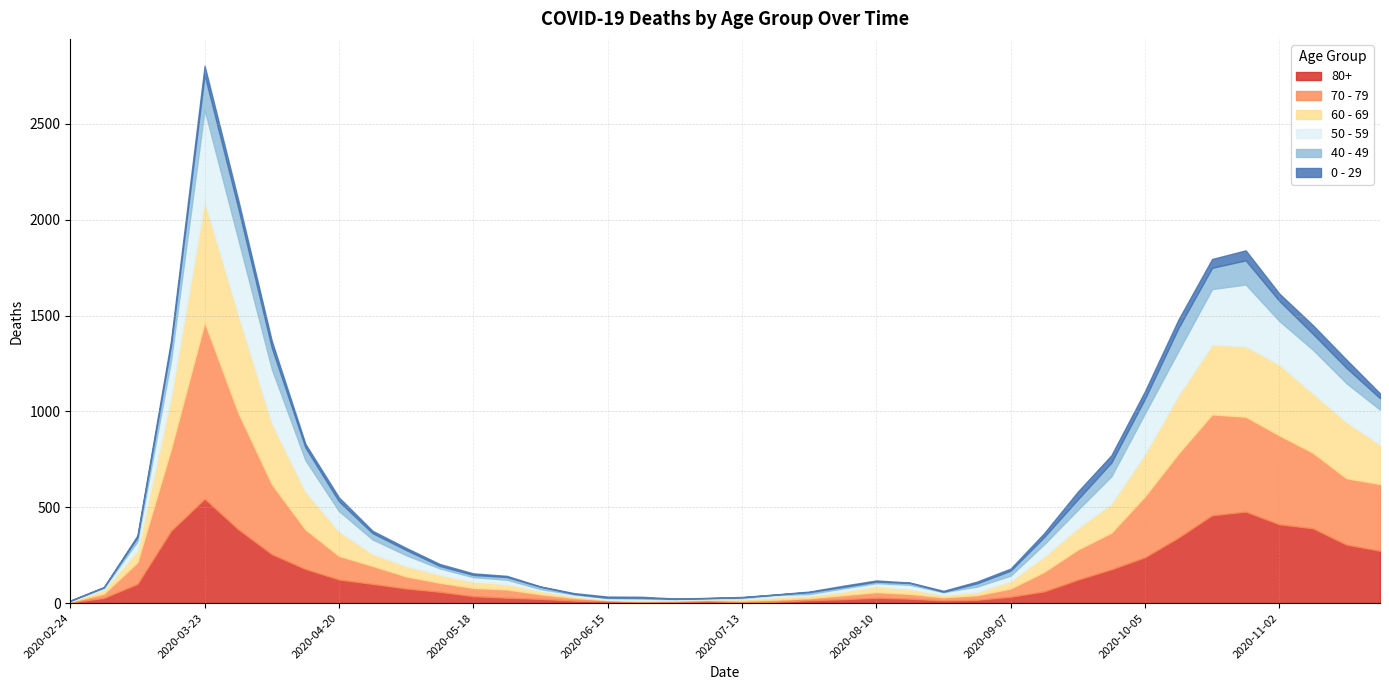

Is the value of 0 - 29 at 2020-08-31 greater than the value of 40 - 49 at 2020-03-16?

No